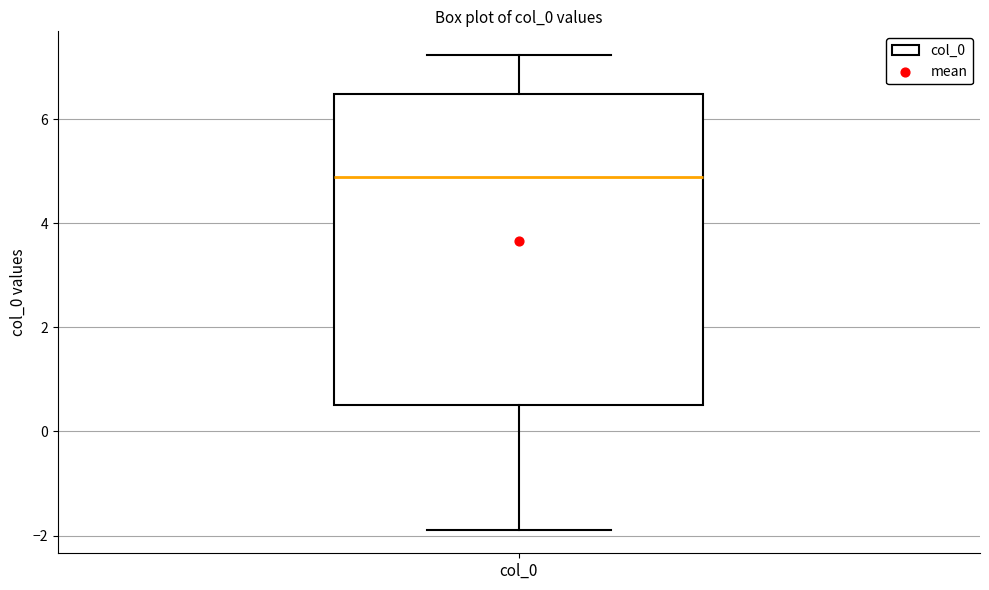

Read this box plot against the y-axis: the position of the median line, the range covered by the box, and the ends of both whiskers. The values are not printed on the chart, so give them approximately, as read against the axis.

median 4.8, box 0.6 to 6.4, whiskers -1.8 to 7.2